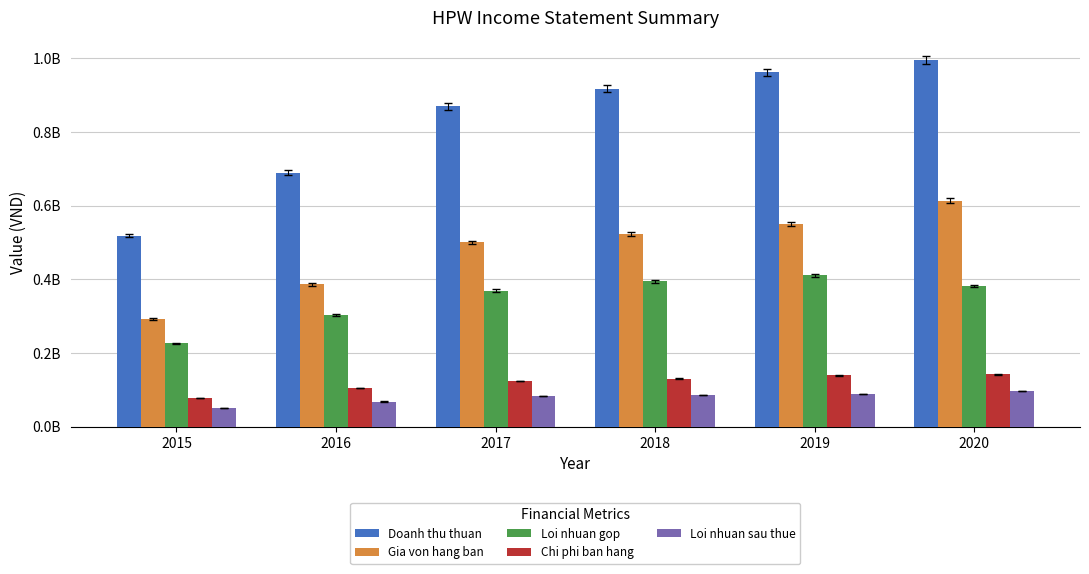

At which category does the chart reach its peak across all series?

2020